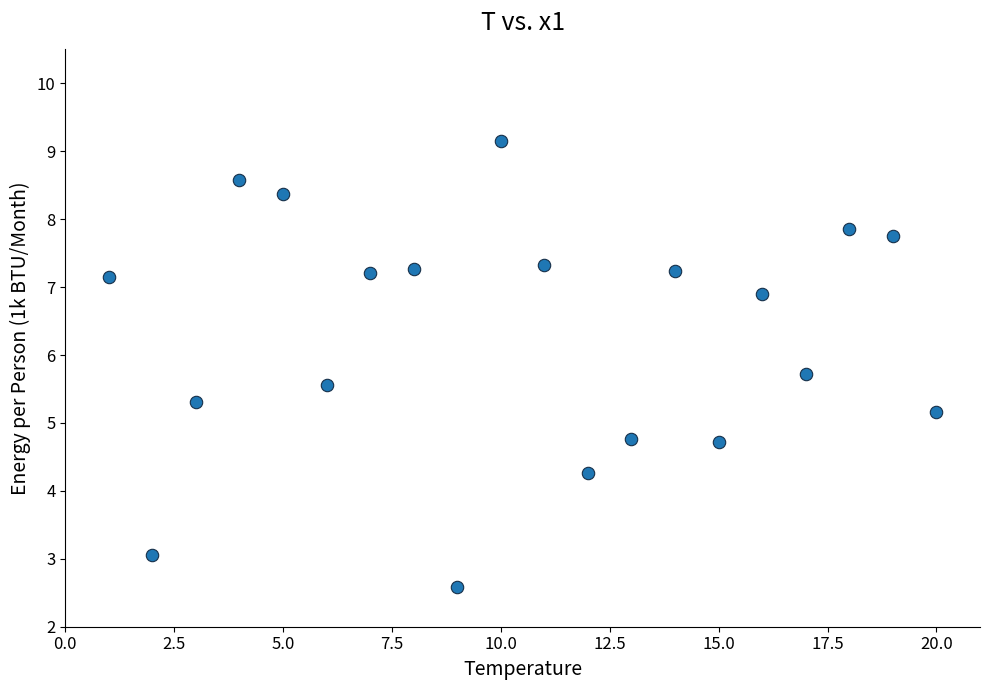

What is the range of Y values (max minus min)?

6.6